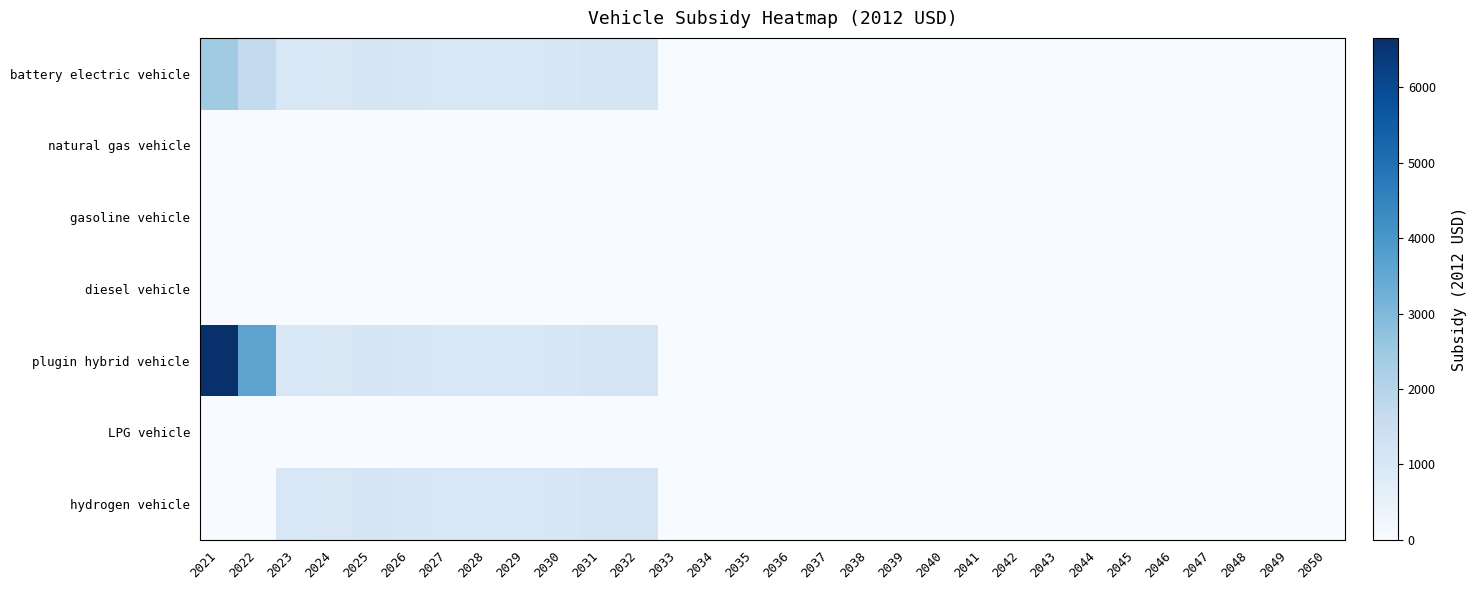

Which series has the largest range (max minus min)?

plugin hybrid vehicle